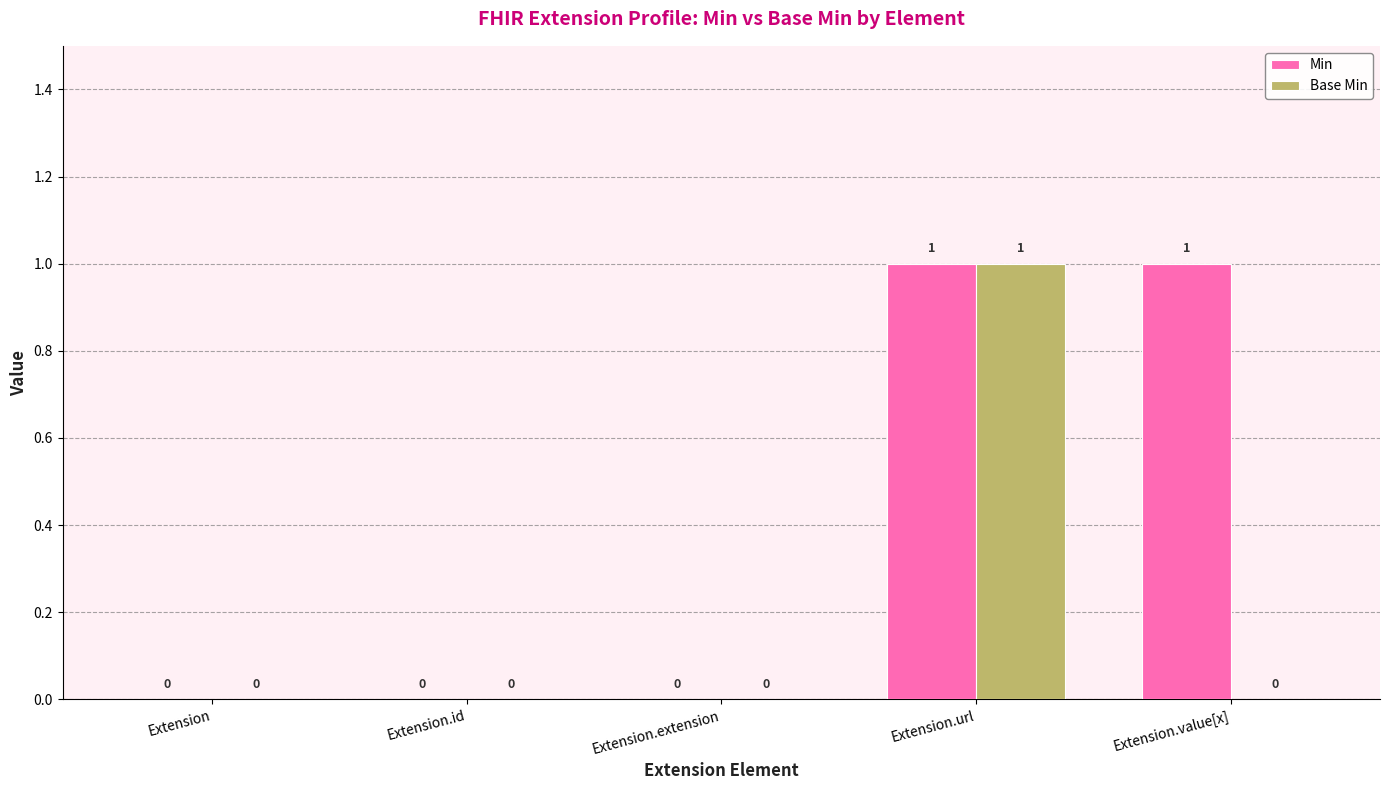

At which category is the sum across all series the highest?

Extension.url